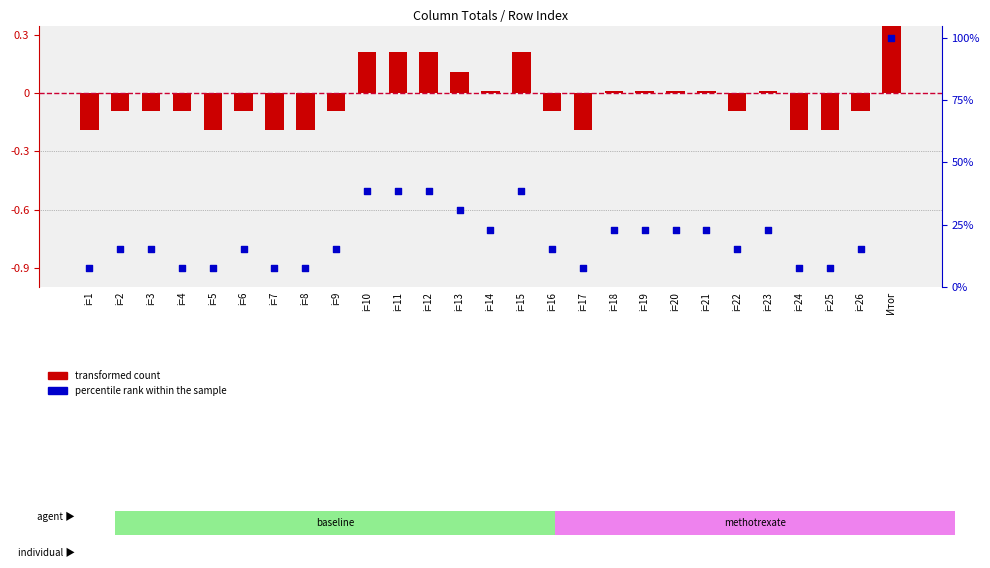

Is the value of percentile rank within the sample at i=12 greater than the value of transformed count at i=16?

Yes